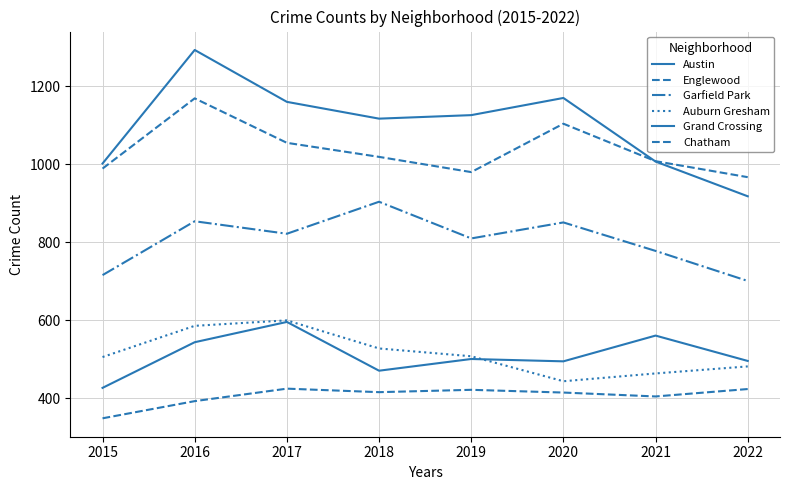

In Grand Crossing, how many points are higher than both neighbors (excluding endpoints)?

3